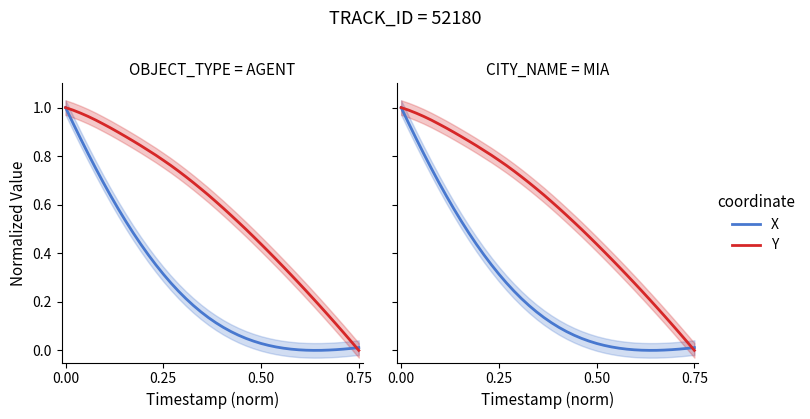

List the series in order of their overall mean, lowest first.

X, Y